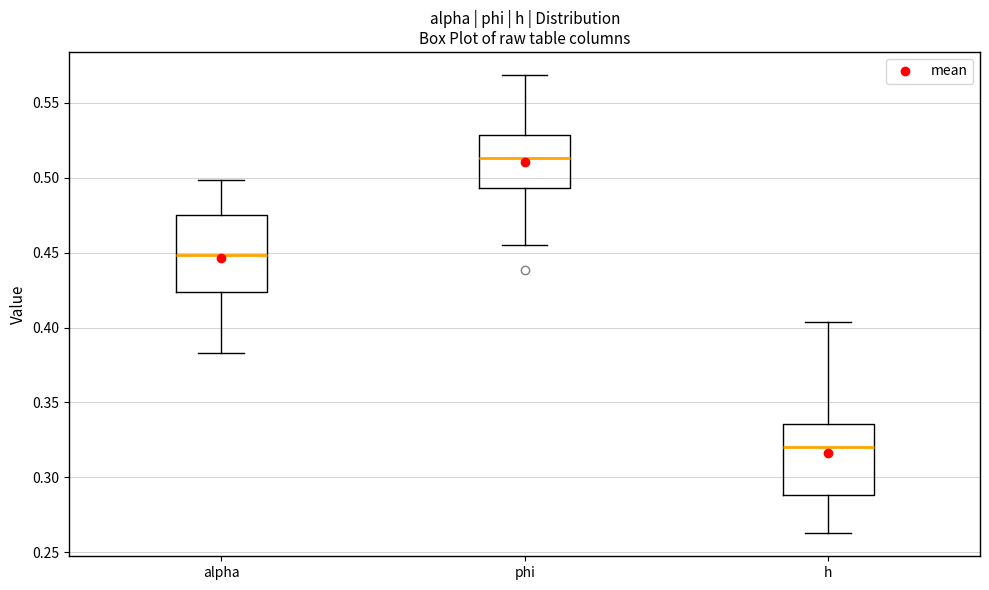

Reading left to right, transcribe this box plot: for each box, give where its median line is, the range the box spans, and where its two whiskers end, as read against the y-axis. The values are not printed on the chart, so give them approximately, as read against the axis.

alpha: median 0.450, box 0.425 to 0.475, whiskers 0.385 to 0.500
phi: median 0.515, box 0.495 to 0.530, whiskers 0.455 to 0.570
h: median 0.320, box 0.290 to 0.335, whiskers 0.265 to 0.405